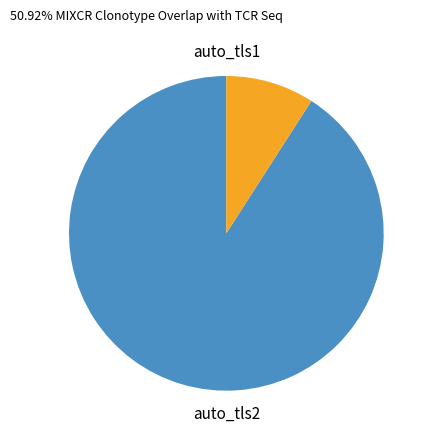

Does auto_tls1 account for over 50% of the chart?

Yes